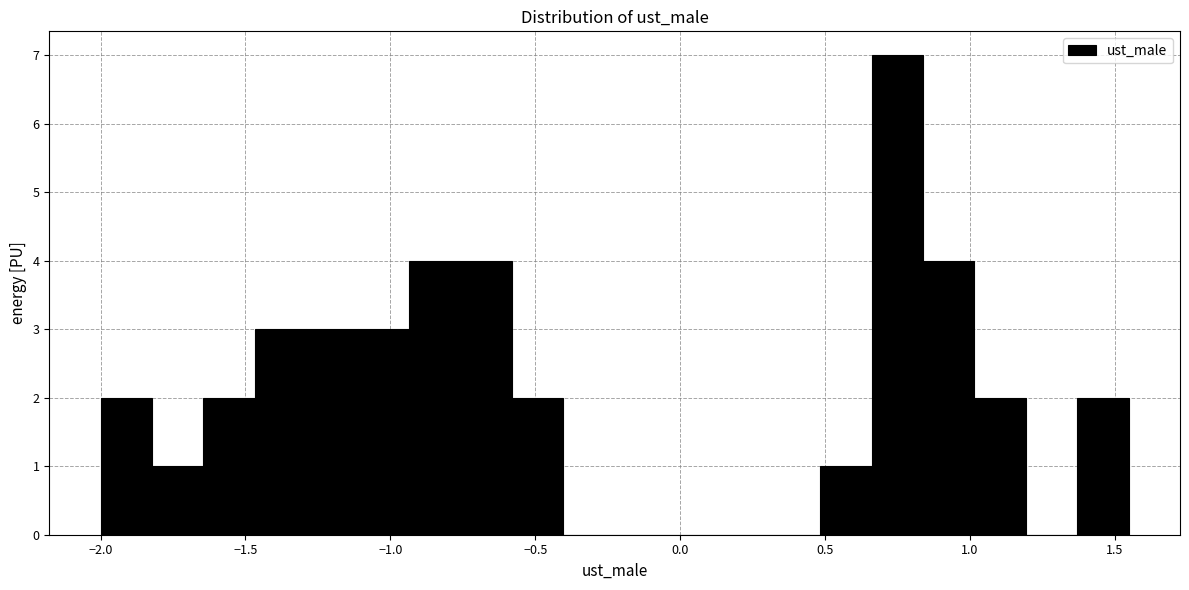

Read against the x-axis, roughly where is the centre of the tallest bar?

0.75